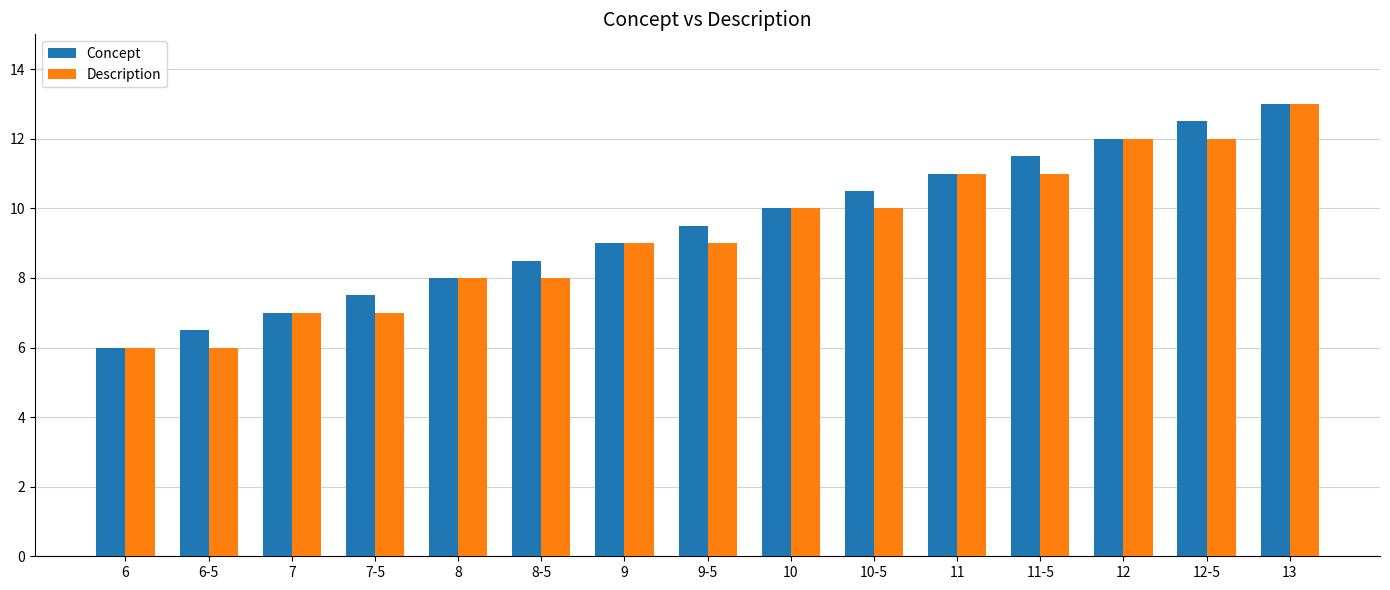

What position from the left is 11?

11